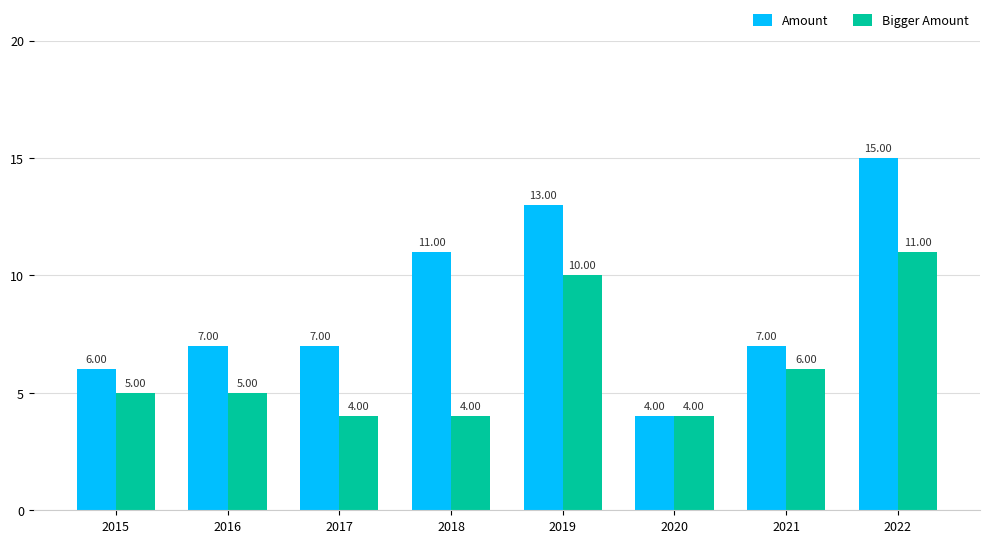

List the series in order of their peak value, highest first.

Amount, Bigger Amount